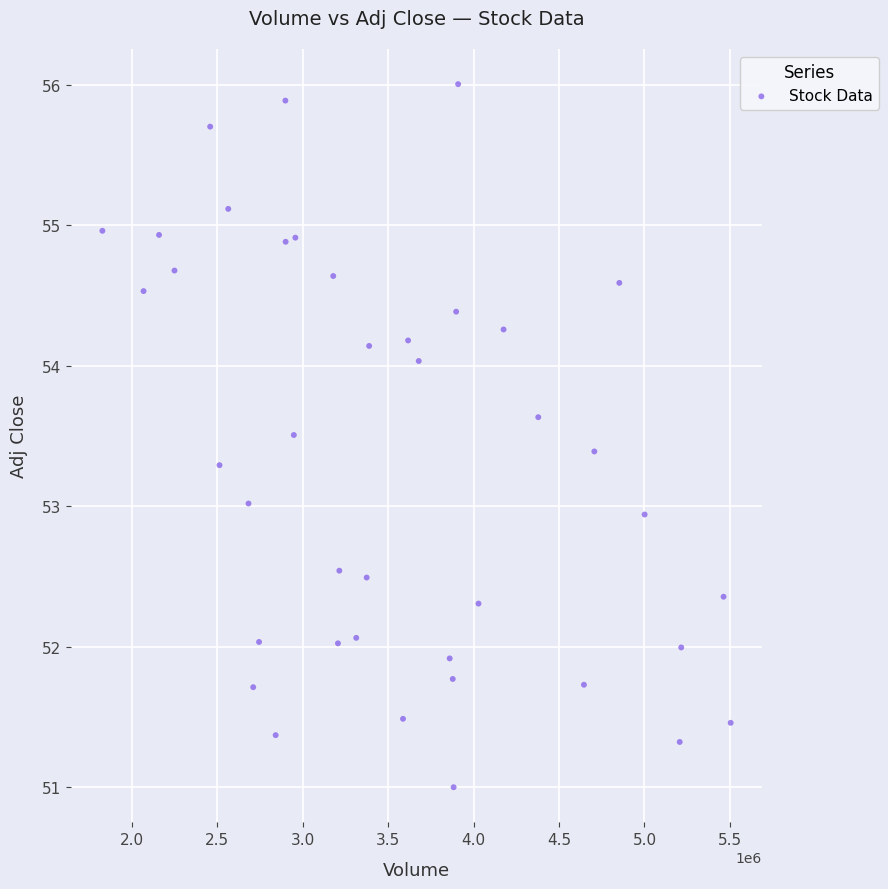

What is the range of Y values (max minus min)?

5.0